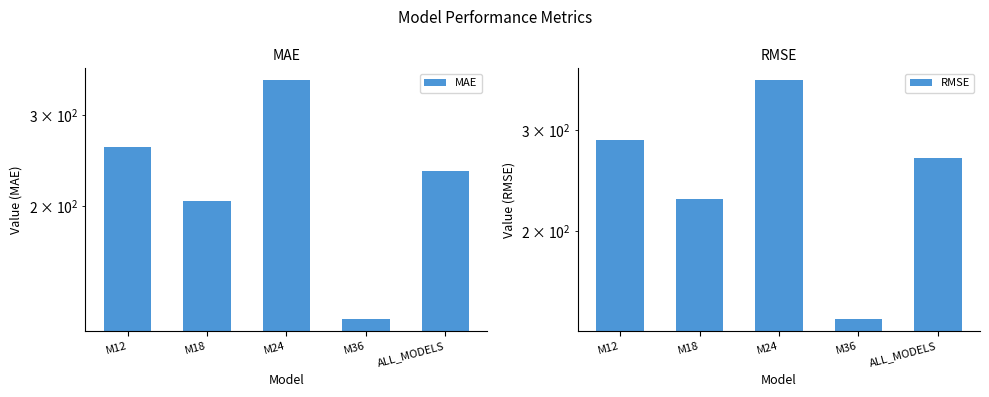

What is the average value of the MAE series?

233.9